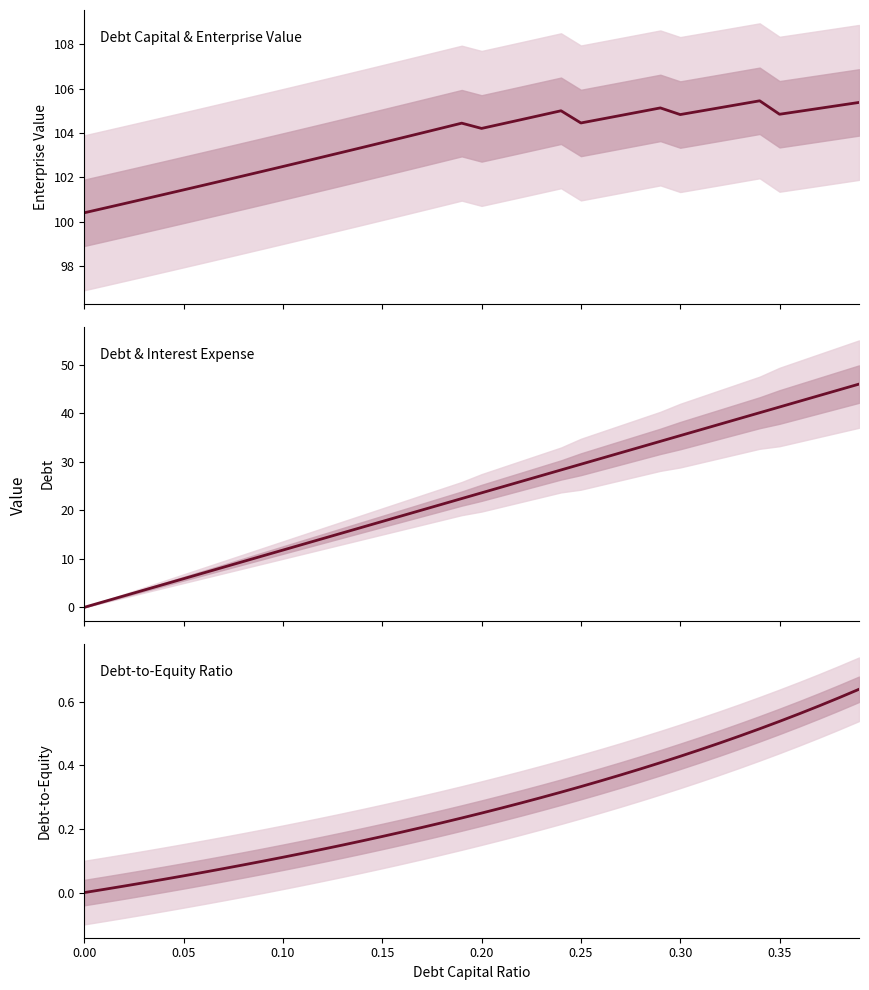

What is the maximum value shown in the chart?

105.5